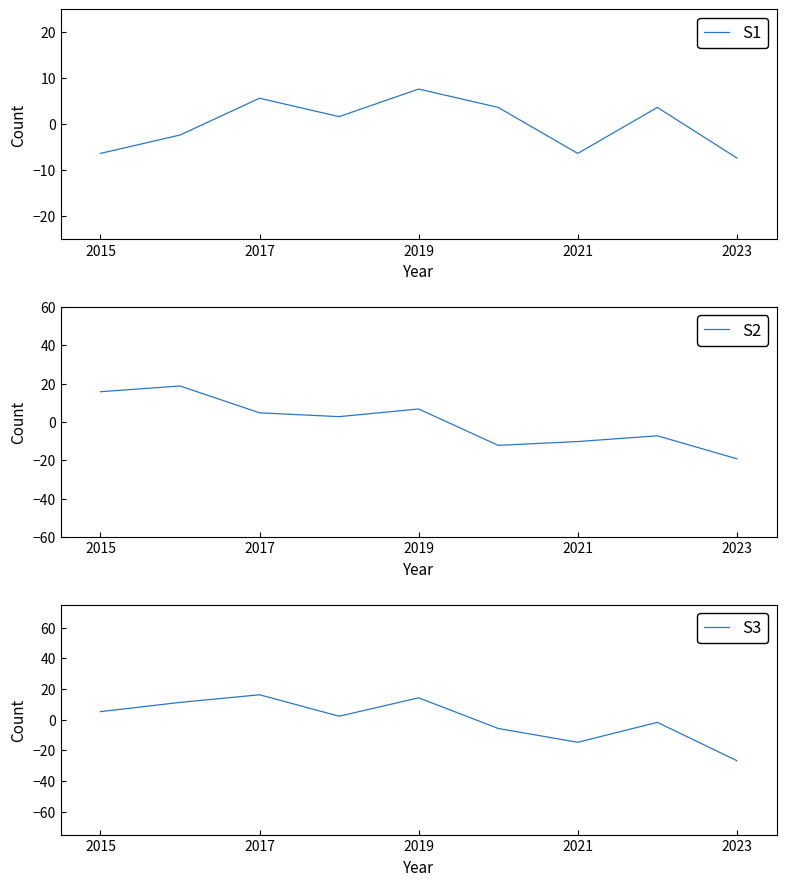

At which label does S1 reach its minimum?

2023